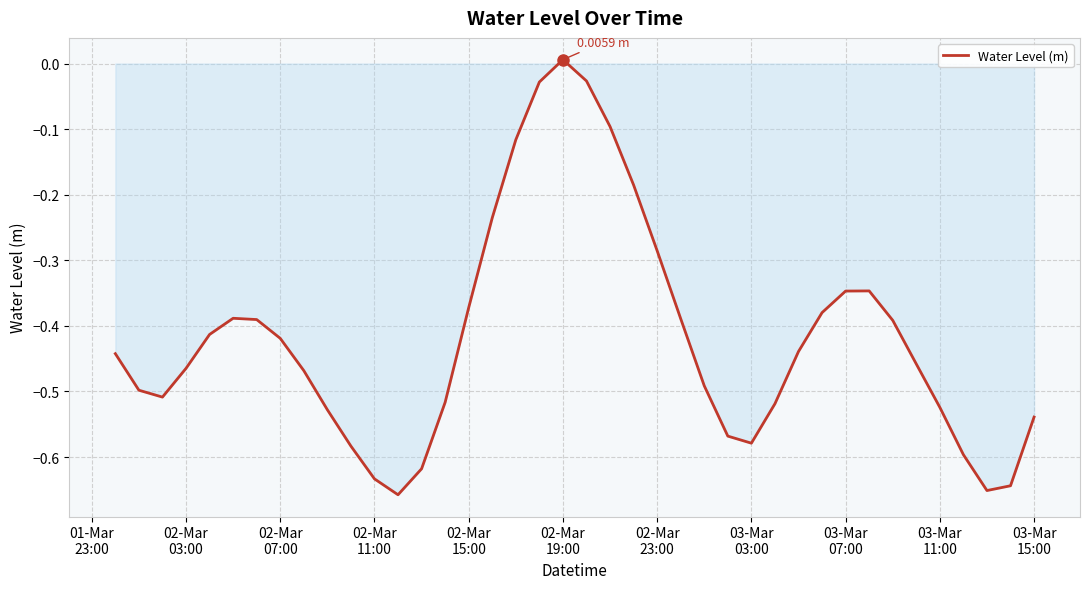

True or false: the data has more than 2 interior local peaks.

True